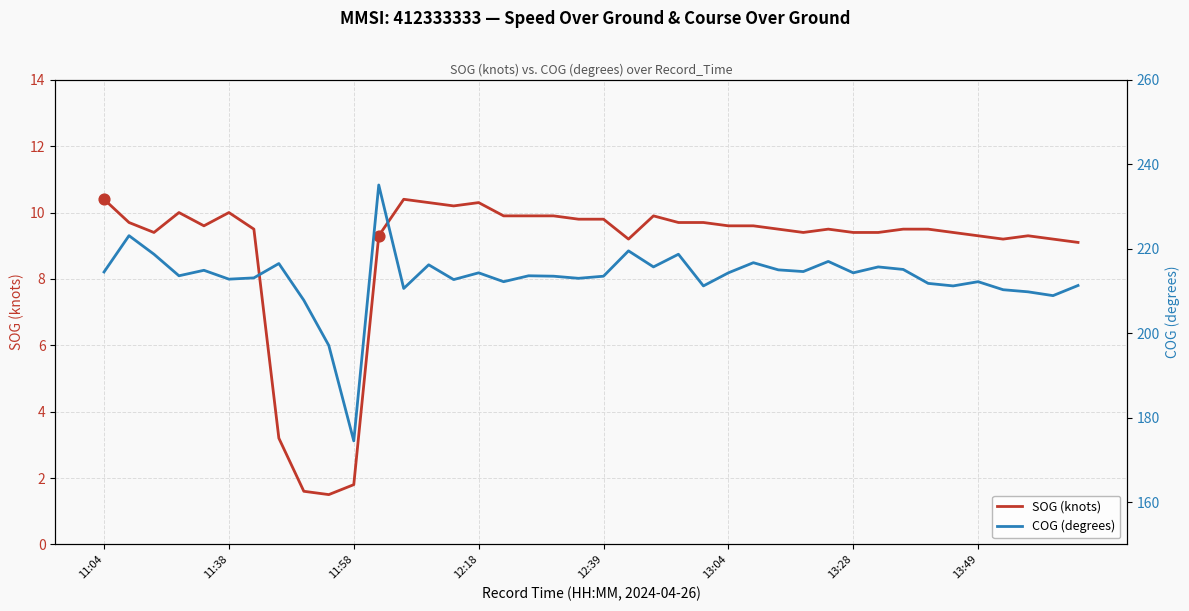

Which series has the largest Y range (max minus min)?

COG (degrees)